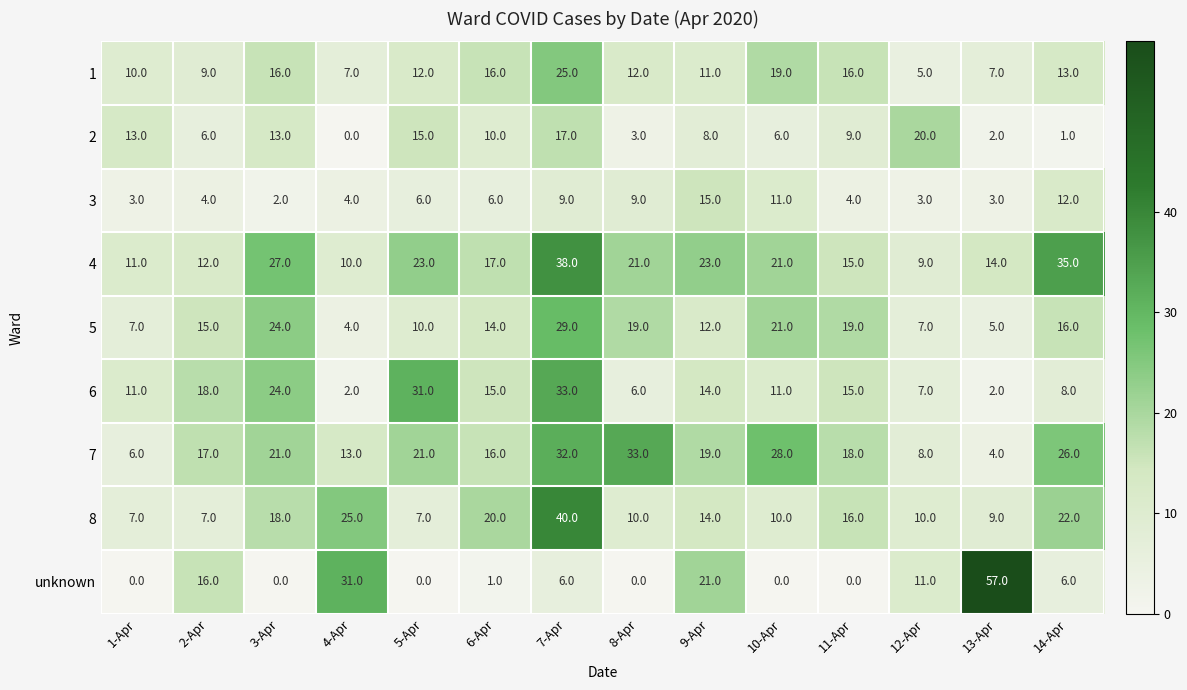

What is the sum of the 5 values at 12-Apr and 2-Apr?

22